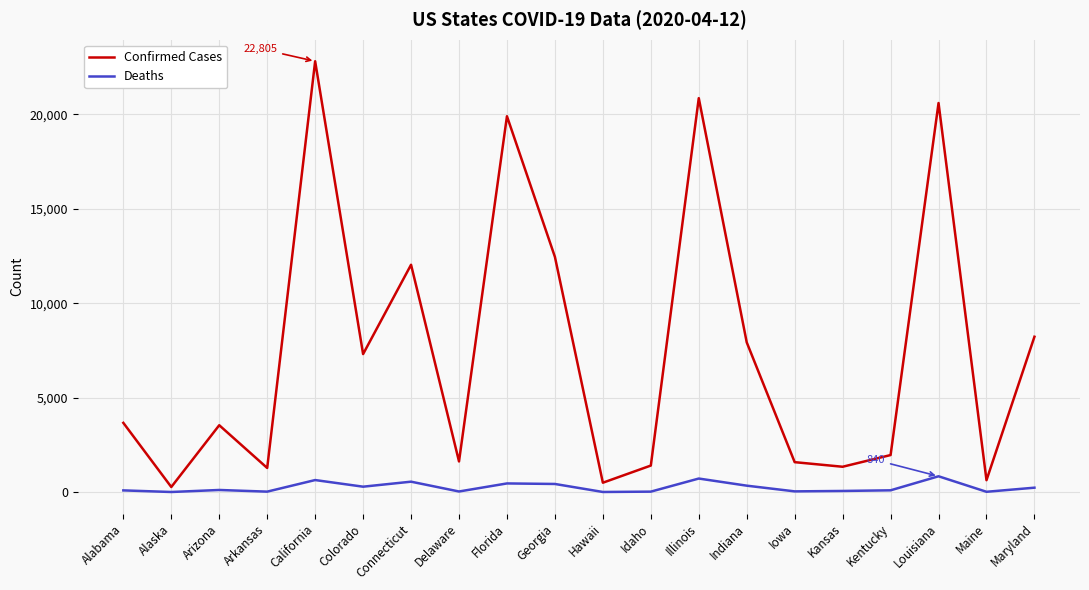

Is the value of Confirmed Cases at Indiana greater than the value of Deaths at Hawaii?

Yes